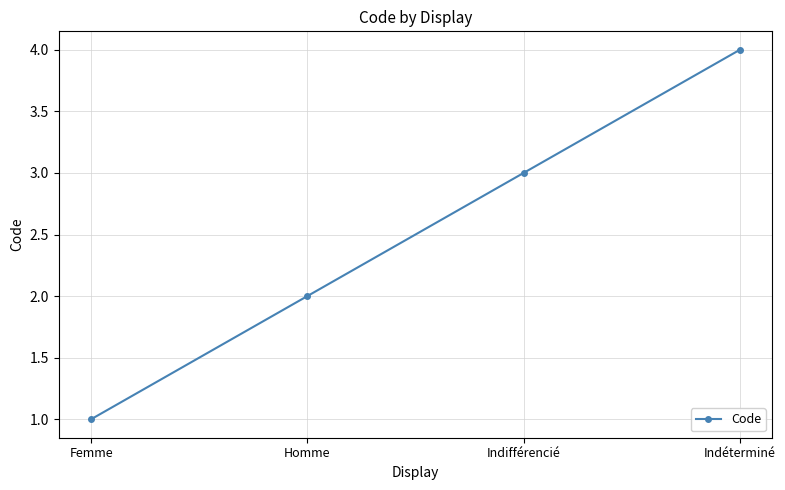

The chart shows a value of 1 at Femme. True or false?

True